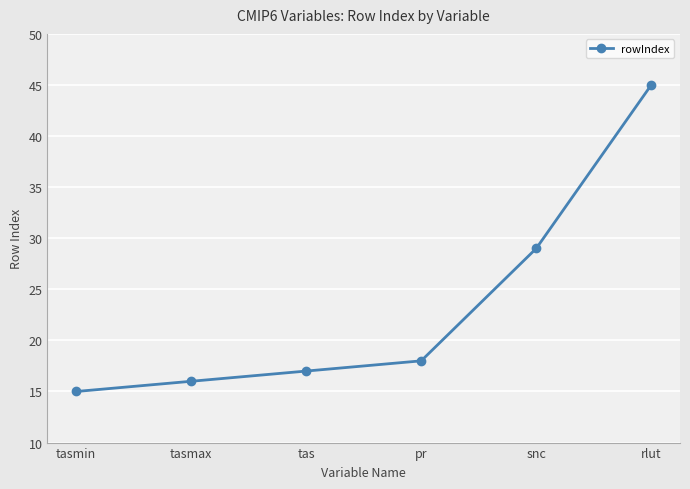

What is the value of the 1st point from the left?

15